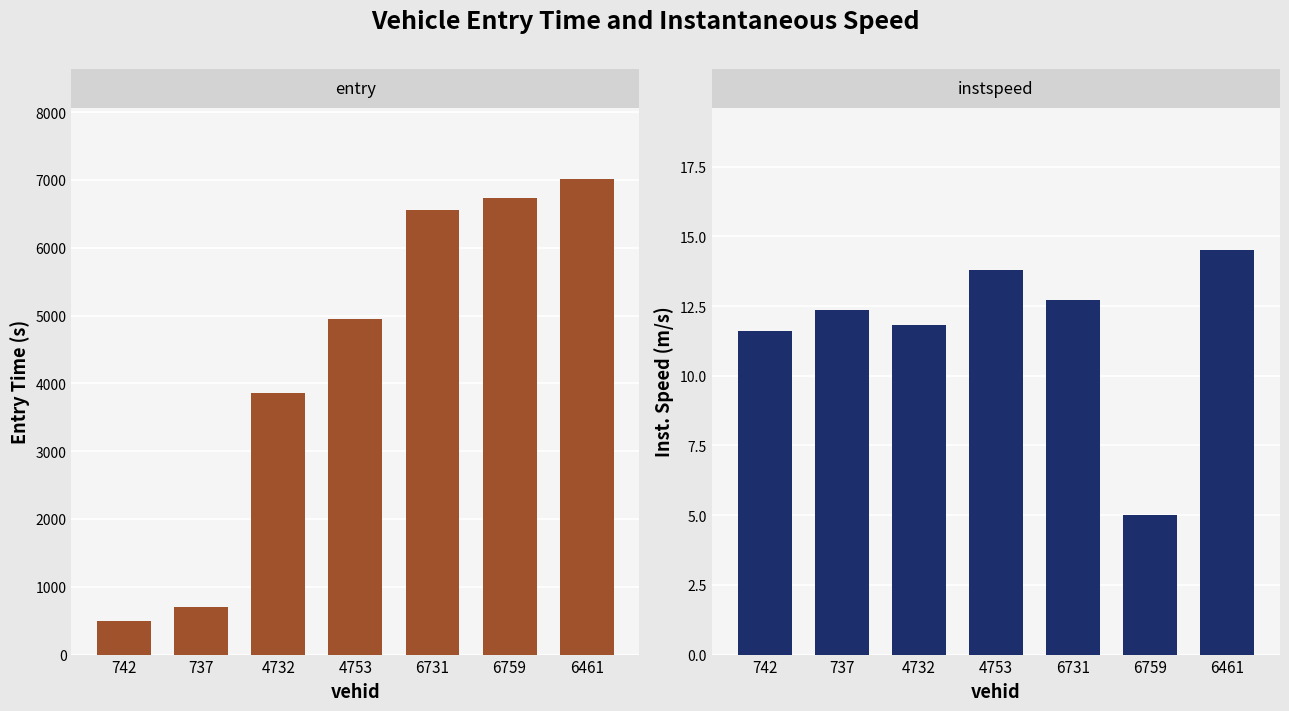

Which label corresponds to the smallest value in the chart?

6759